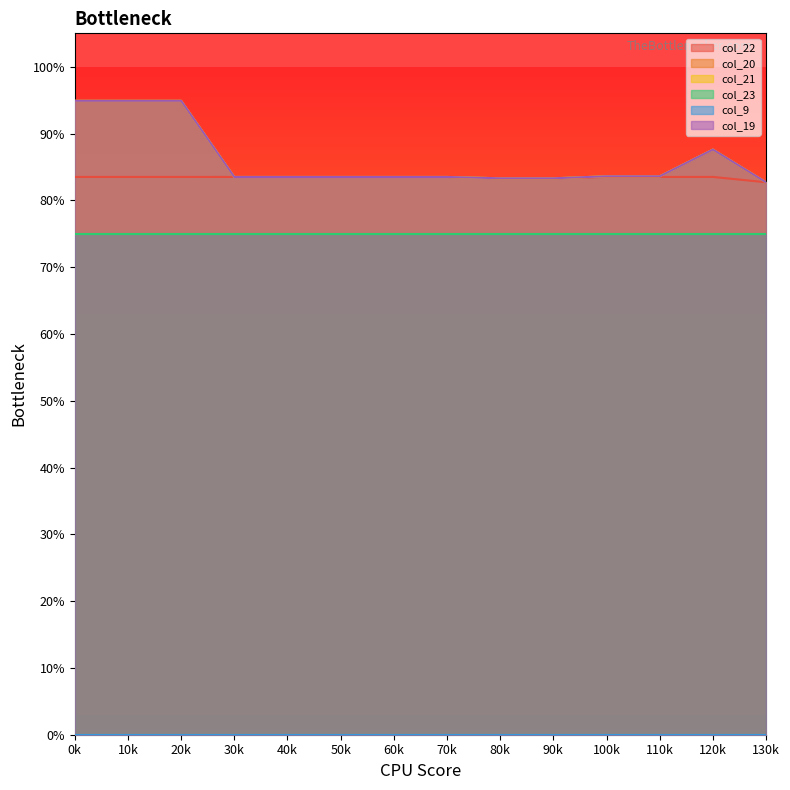

True or false: col_23 and col_22 intersect in this chart.

False